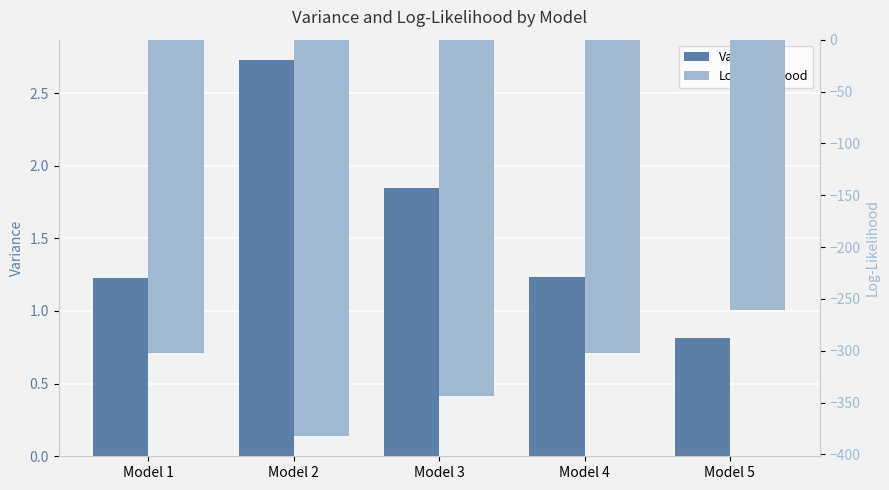

The value of Variance at Model 4 is 1.7. True or false?

False